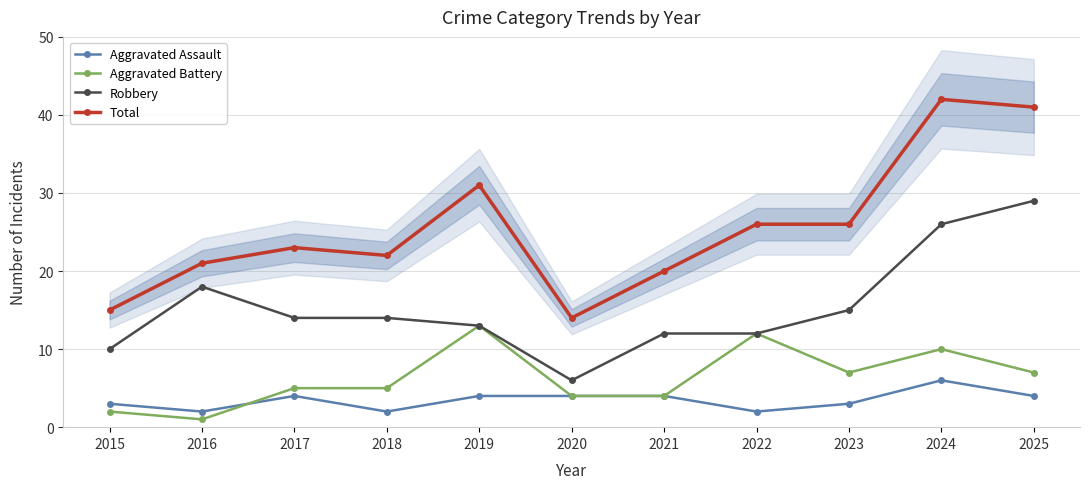

Which has a higher value, 2018 or 2023?

2023